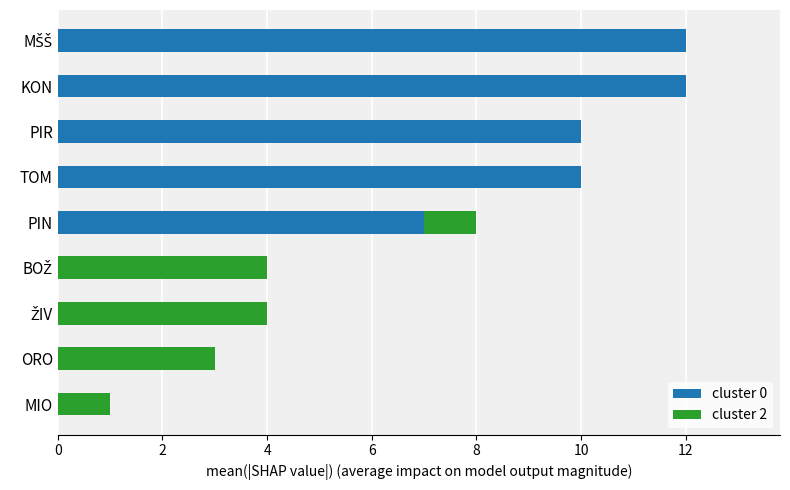

The cluster 0 series shows 3 at KON. True or false?

False